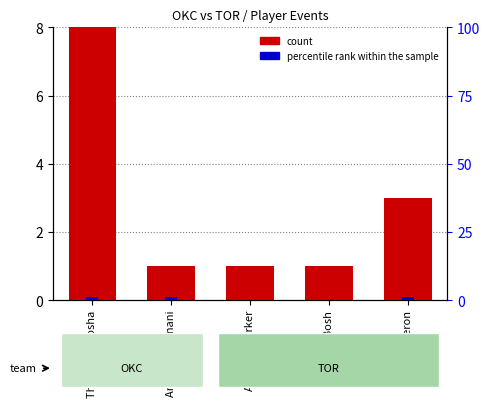

Rank the series at Jose Calderon from lowest to highest value.

percentile rank within the sample, count